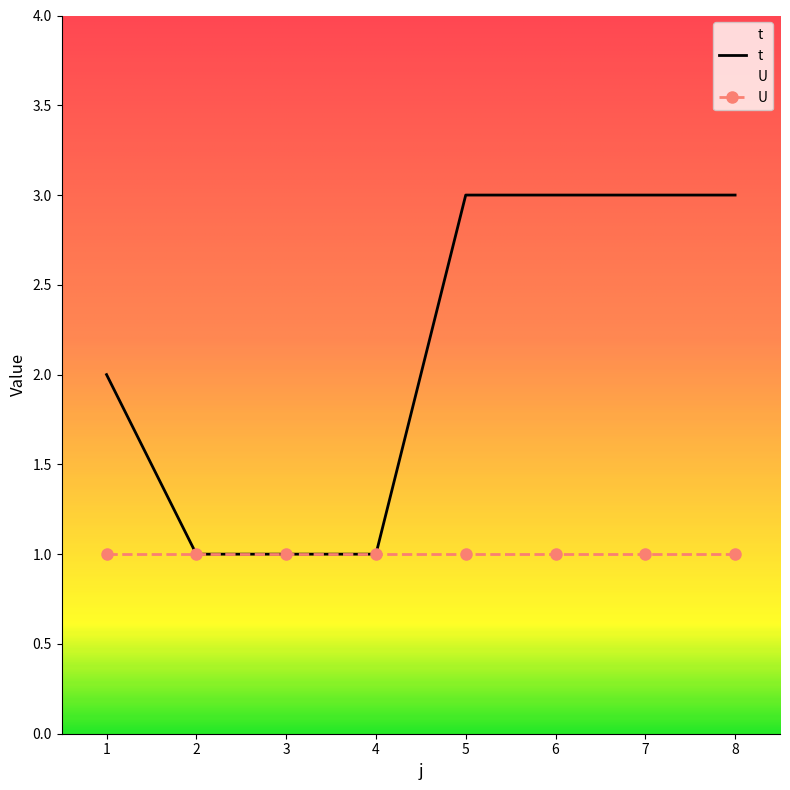

How many data points are less than 3?

4